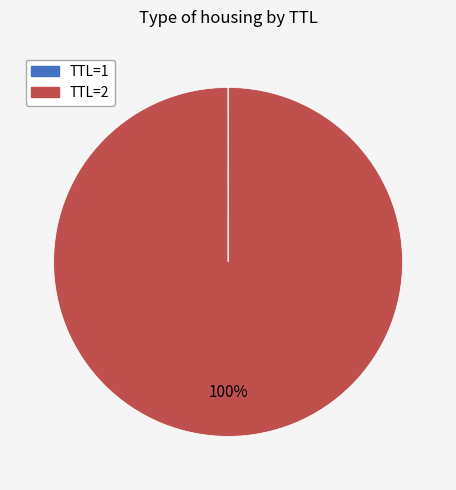

Which slice represents more than half of the pie?

TTL=2